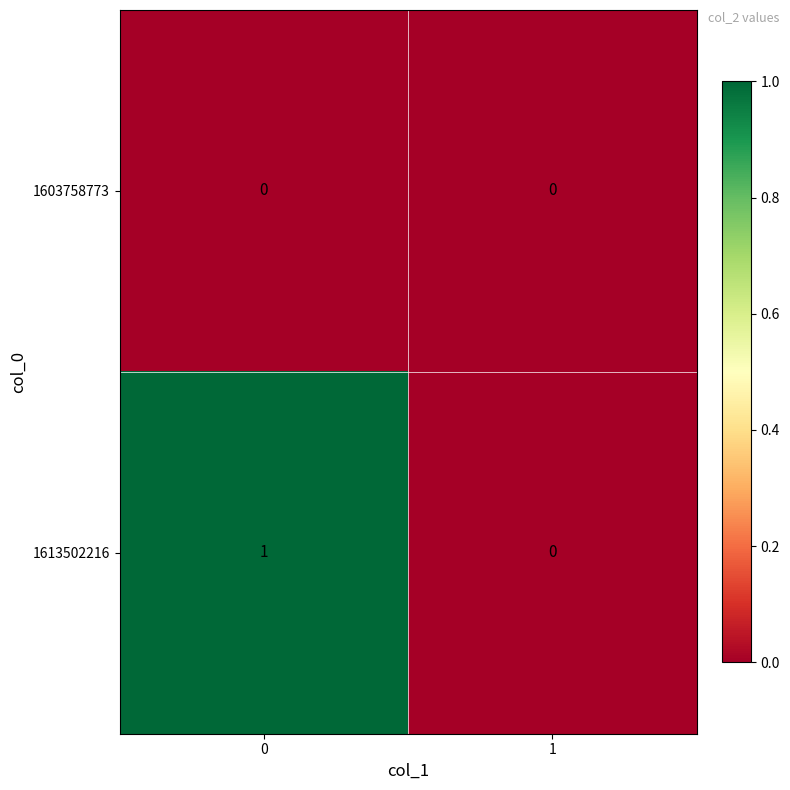

Reading right to left, extract all data points from this chart.

1603758773: 1=0	0=0
1613502216: 1=0	0=1